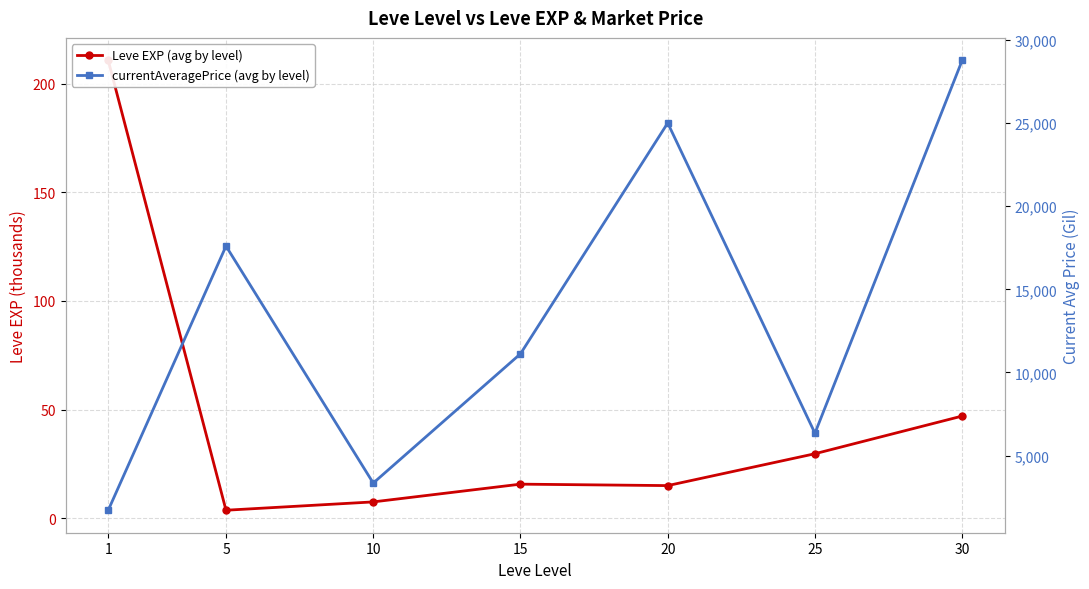

What is the value of the currentAveragePrice (avg by level) point at the 7th from the left?

28770.8